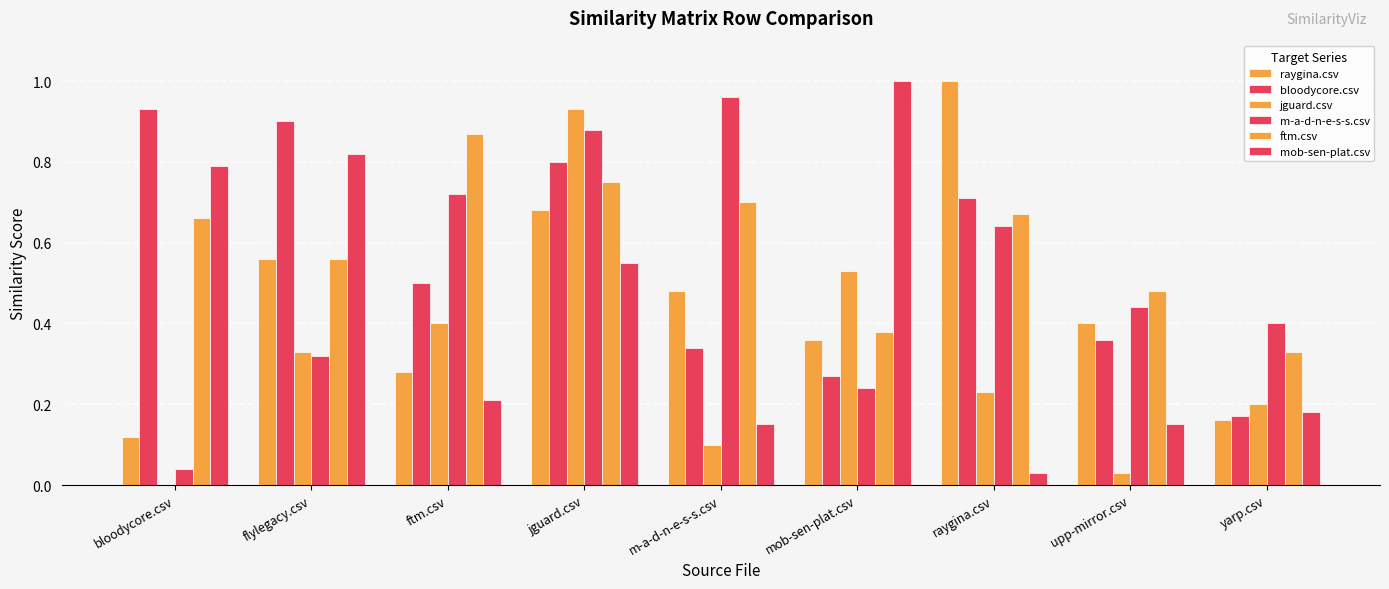

Count the number of categories in the chart.

9